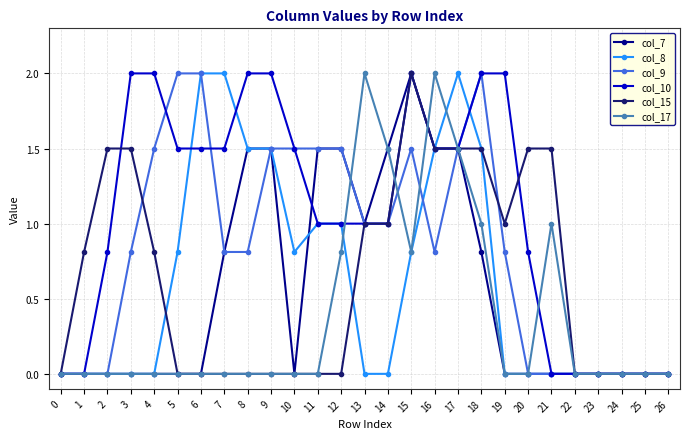

True or false: col_15 and col_8 intersect in this chart.

True